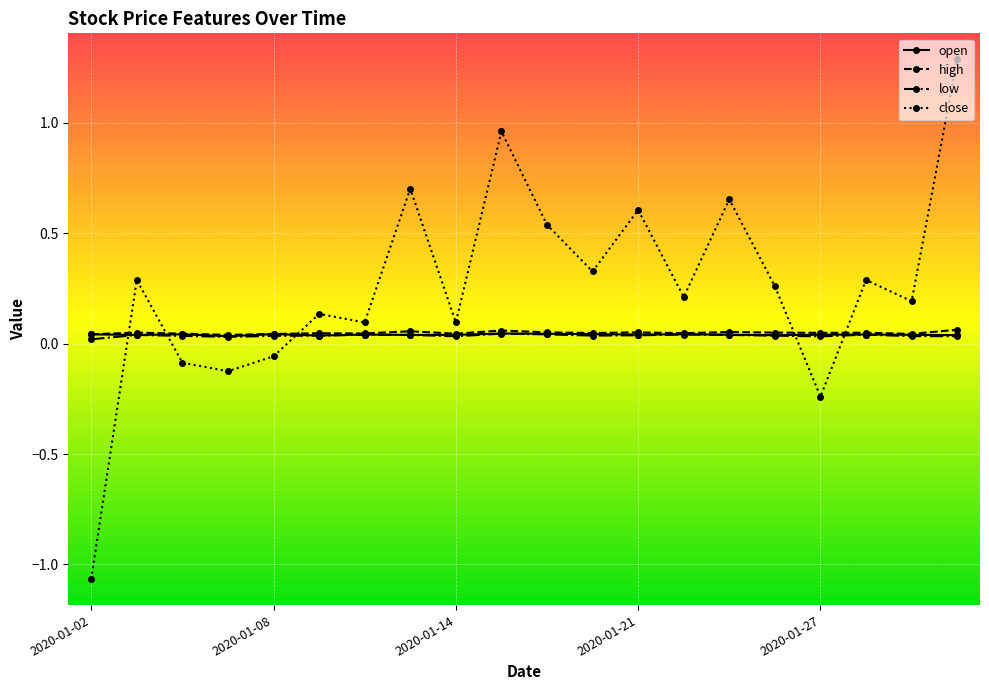

After their last crossing, which series has the higher values: close or high?

close